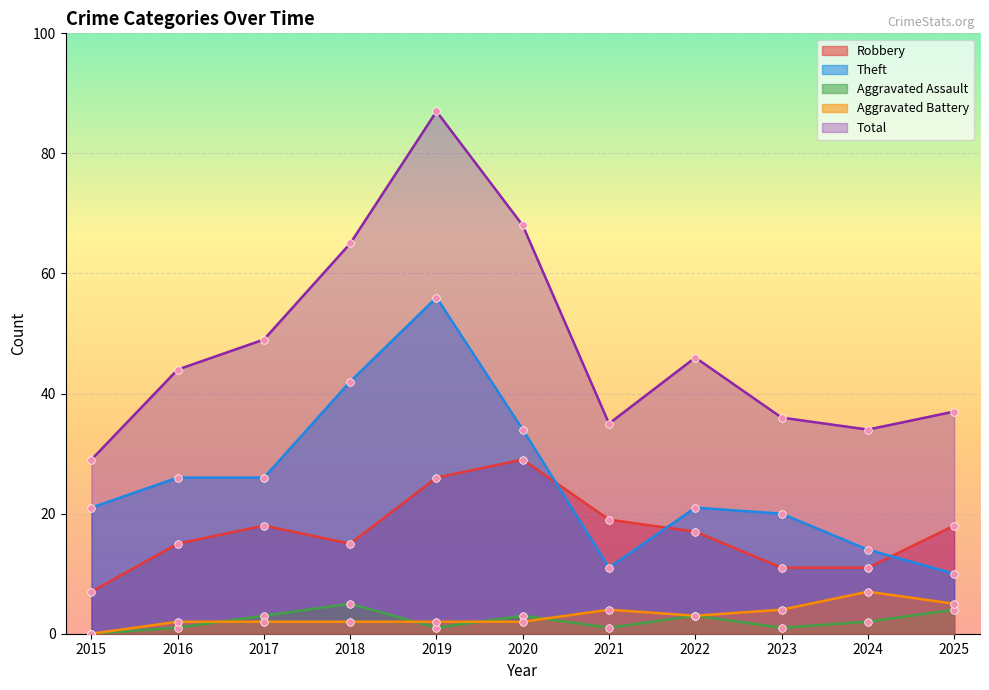

What are all the series names shown in the legend?

Robbery, Theft, Aggravated Assault, Aggravated Battery, Total